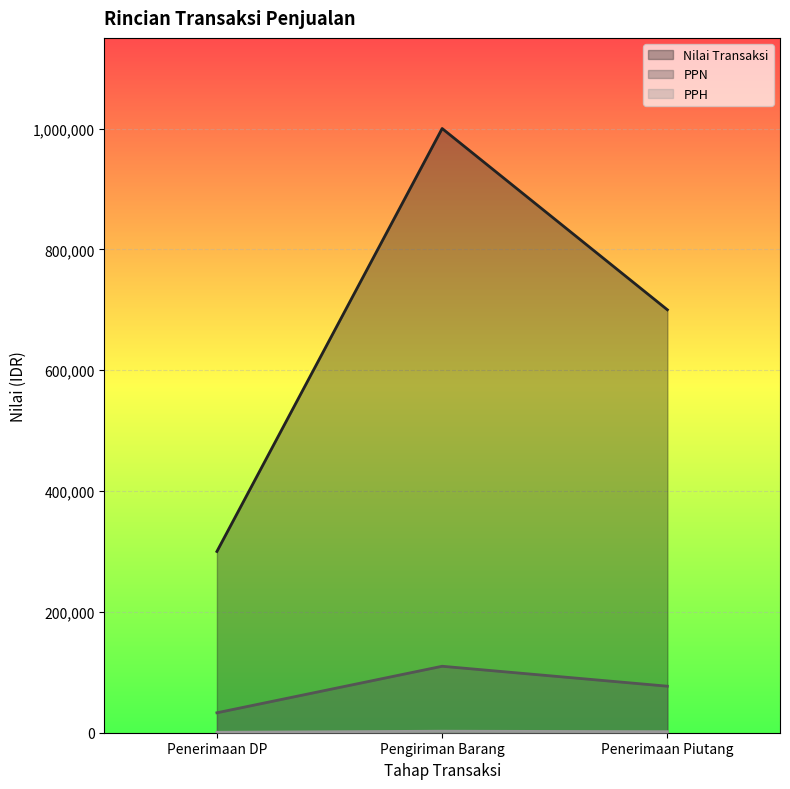

Rank the categories by Nilai Transaksi value from highest to lowest.

Pengiriman Barang, Penerimaan Piutang, Penerimaan DP